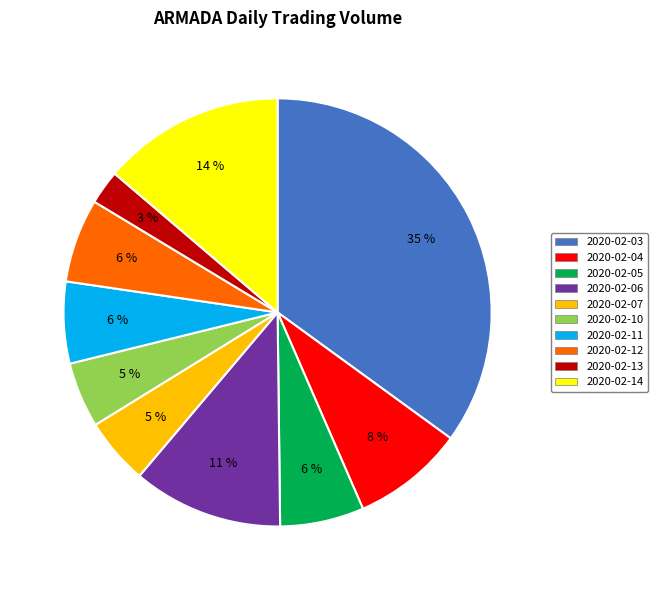

The 2020-02-03 slice represents 35% of the pie. True or false?

True